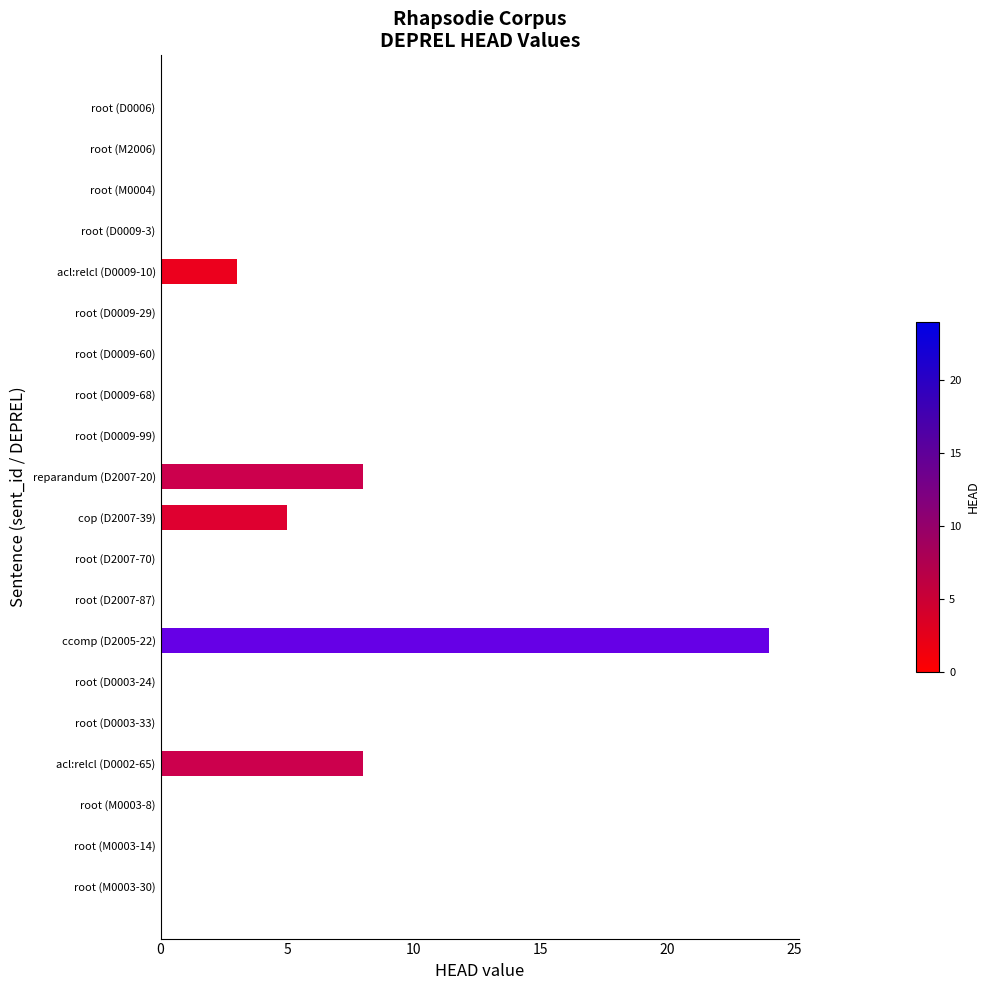

The chart shows a value of 3 at reparandum (D2007-20). True or false?

False